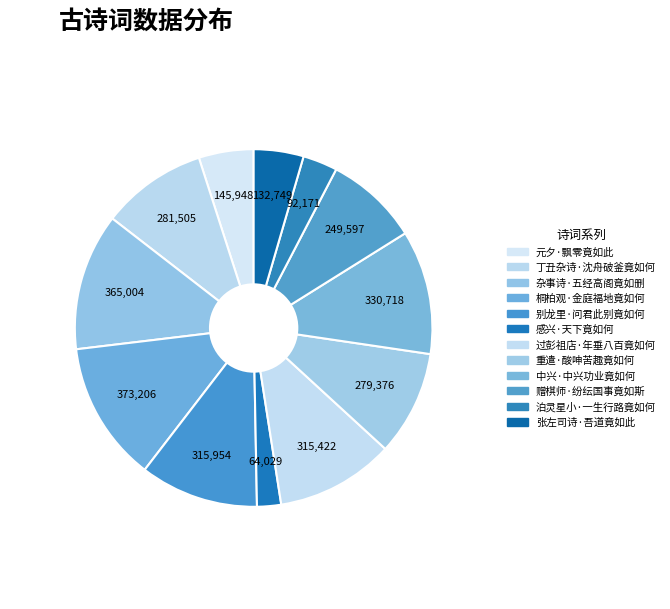

Rank the categories by value from lowest to highest.

感兴·天下竟如何, 泊灵星小·一生行路竟如何, 张左司诗·吾道竟如此, 元夕·飘零竟如此, 赠棋师·纷纭国事竟如斯, 重遣·酸呻苦趣竟如何, 丁丑杂诗·沈舟破釜竟如何, 过彭祖店·年垂八百竟如何, 别龙里·问君此别竟如何, 中兴·中兴功业竟如何, 杂事诗·五经高阁竟如删, 桐柏观·金庭福地竟如何